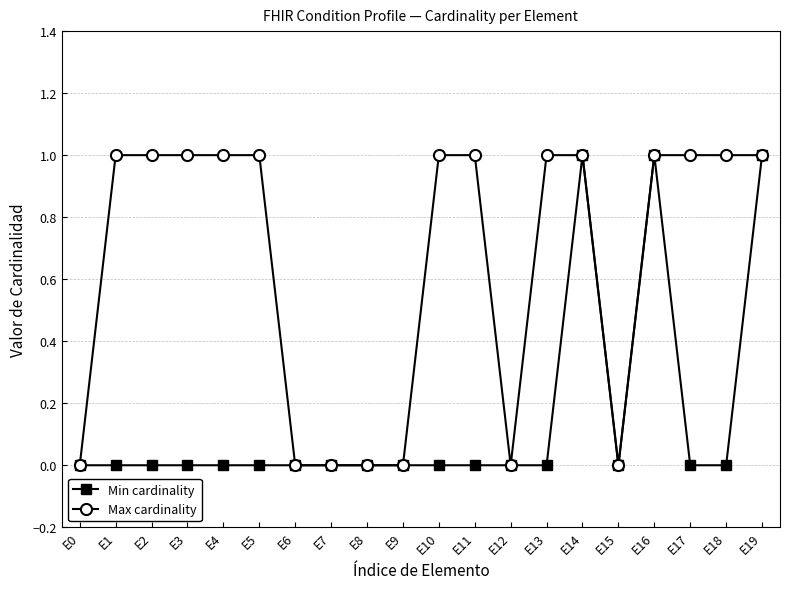

What are all the series names shown in the legend?

Min cardinality, Max cardinality